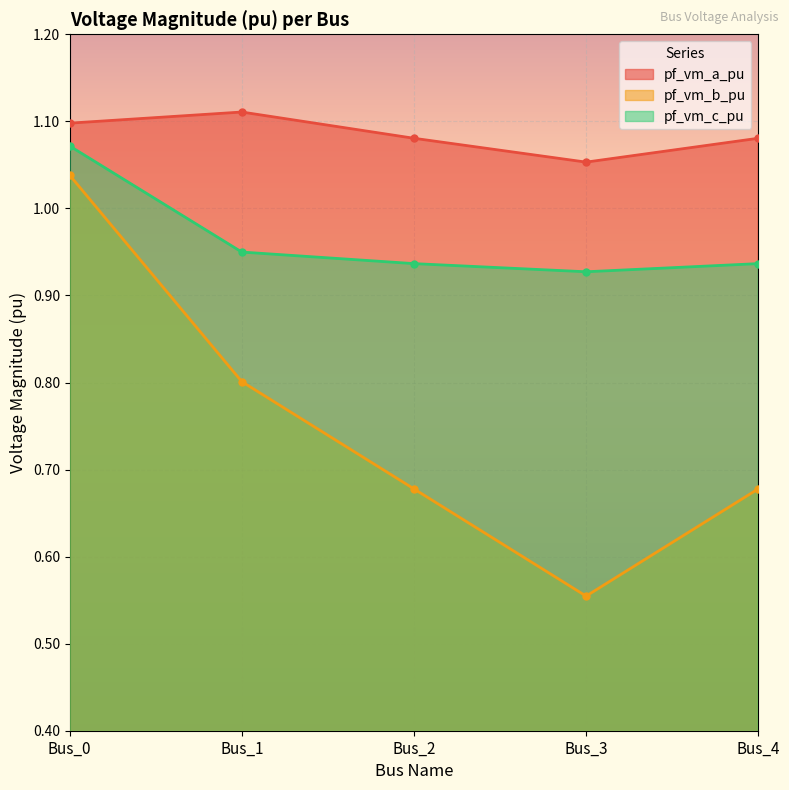

True or false: pf_vm_a_pu and pf_vm_c_pu intersect in this chart.

False